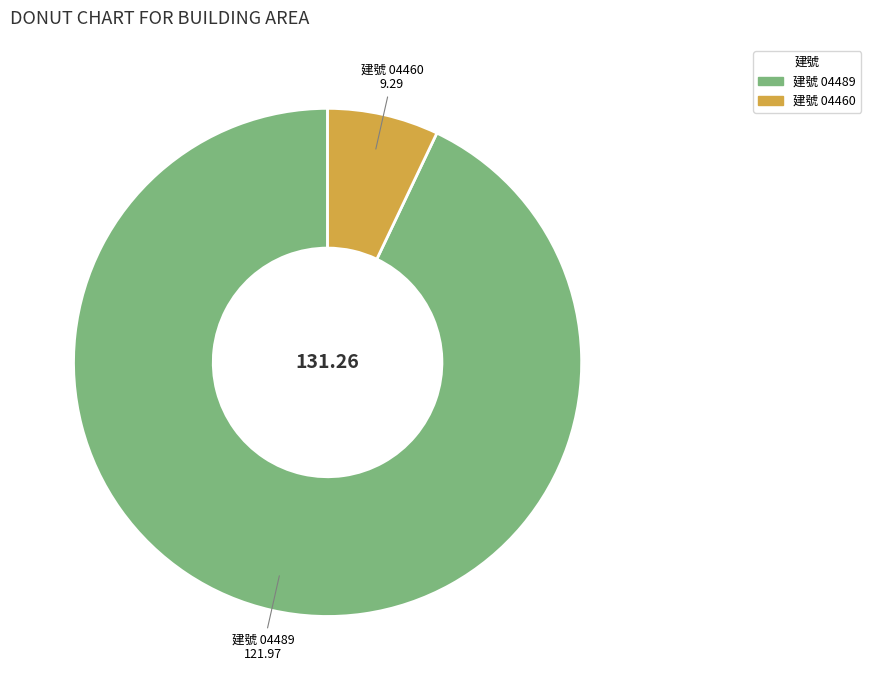

How many segments does this pie chart have?

2